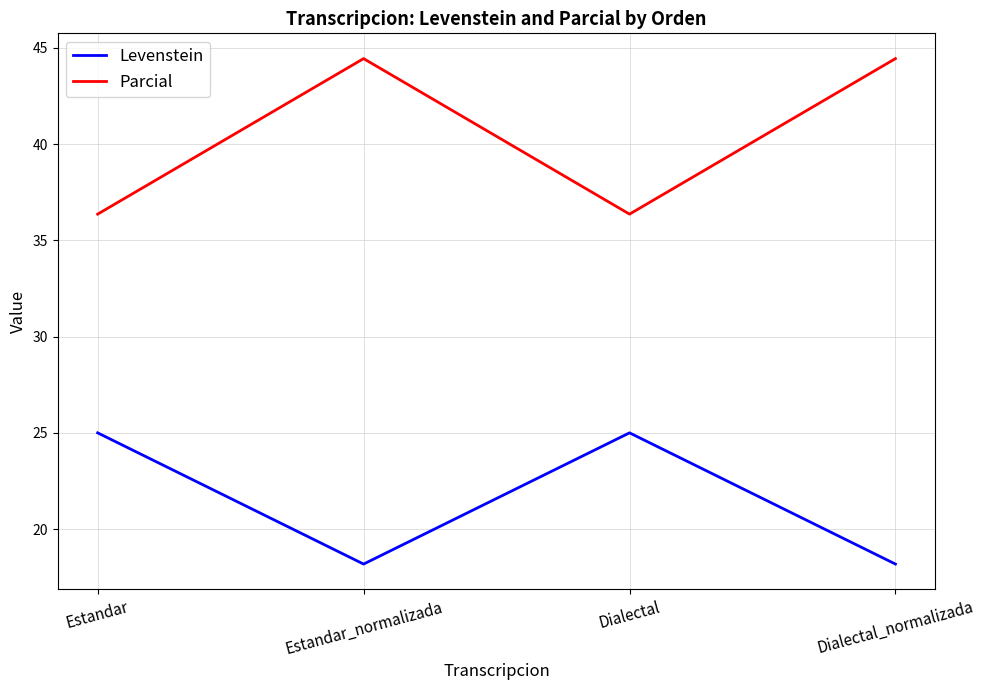

What position from the left is Estandar_normalizada?

2